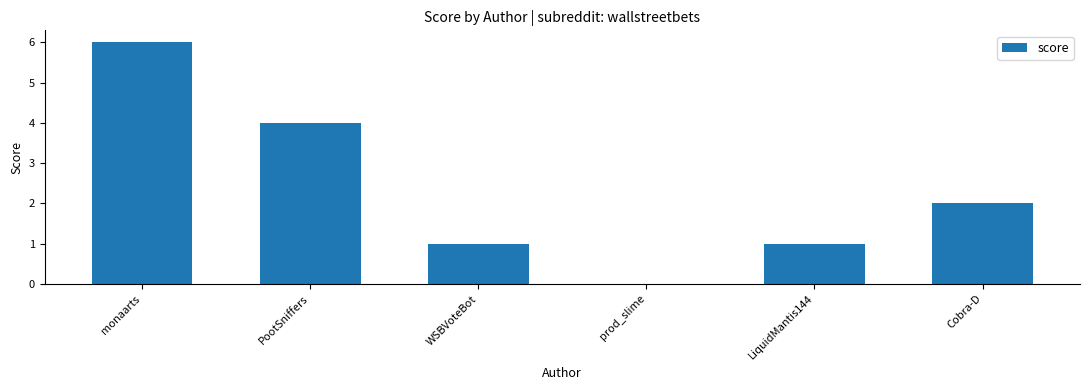

What is the change in value from monaarts to prod_slime?

-6